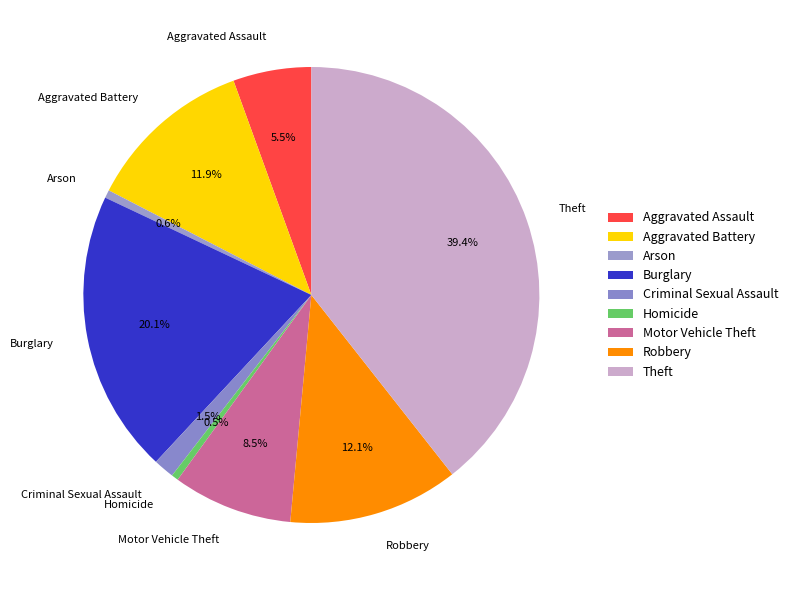

How many segments does this pie chart have?

9